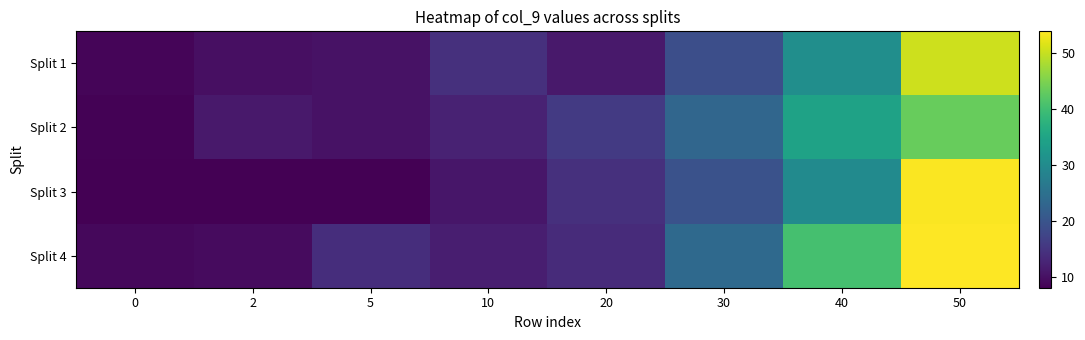

Which has a higher value, 50 or 5?

50